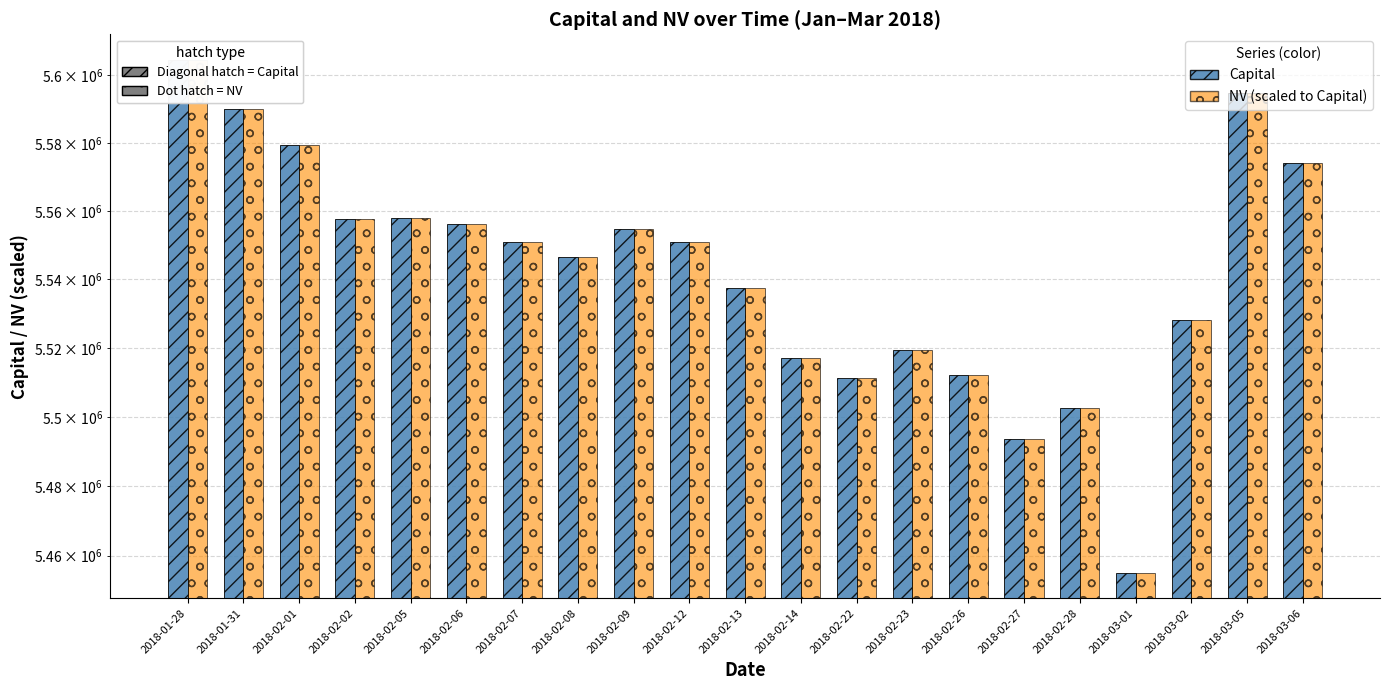

Reading left to right, transcribe all the data shown in this chart.

Capital: 2018-01-28=5604431	2018-01-31=5589832	2018-02-01=5579241	2018-02-02=5557681	2018-02-05=5558068	2018-02-06=5556305	2018-02-07=5551055	2018-02-08=5546532	2018-02-09=5554791	2018-02-12=5550851	2018-02-13=5537479	2018-02-14=5517289	2018-02-22=5511469	2018-02-23=5519409	2018-02-26=5512178	2018-02-27=5493539	2018-02-28=5502709	2018-03-01=5455160	2018-03-02=5528341	2018-03-05=5594705	2018-03-06=5574198
NV (scaled): 2018-01-28=5604431	2018-01-31=5589832	2018-02-01=5579241	2018-02-02=5557681	2018-02-05=5558068	2018-02-06=5556305	2018-02-07=5551055	2018-02-08=5546532	2018-02-09=5554791	2018-02-12=5550851	2018-02-13=5537479	2018-02-14=5517289	2018-02-22=5511469	2018-02-23=5519409	2018-02-26=5512178	2018-02-27=5493539	2018-02-28=5502709	2018-03-01=5455160	2018-03-02=5528341	2018-03-05=5594705	2018-03-06=5574198